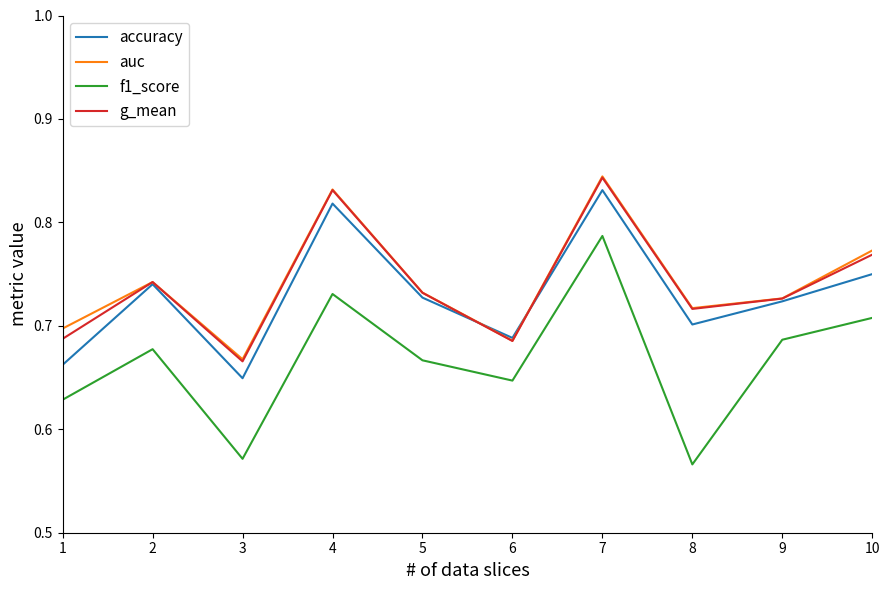

At how many categories does at least one series exceed 0?

10